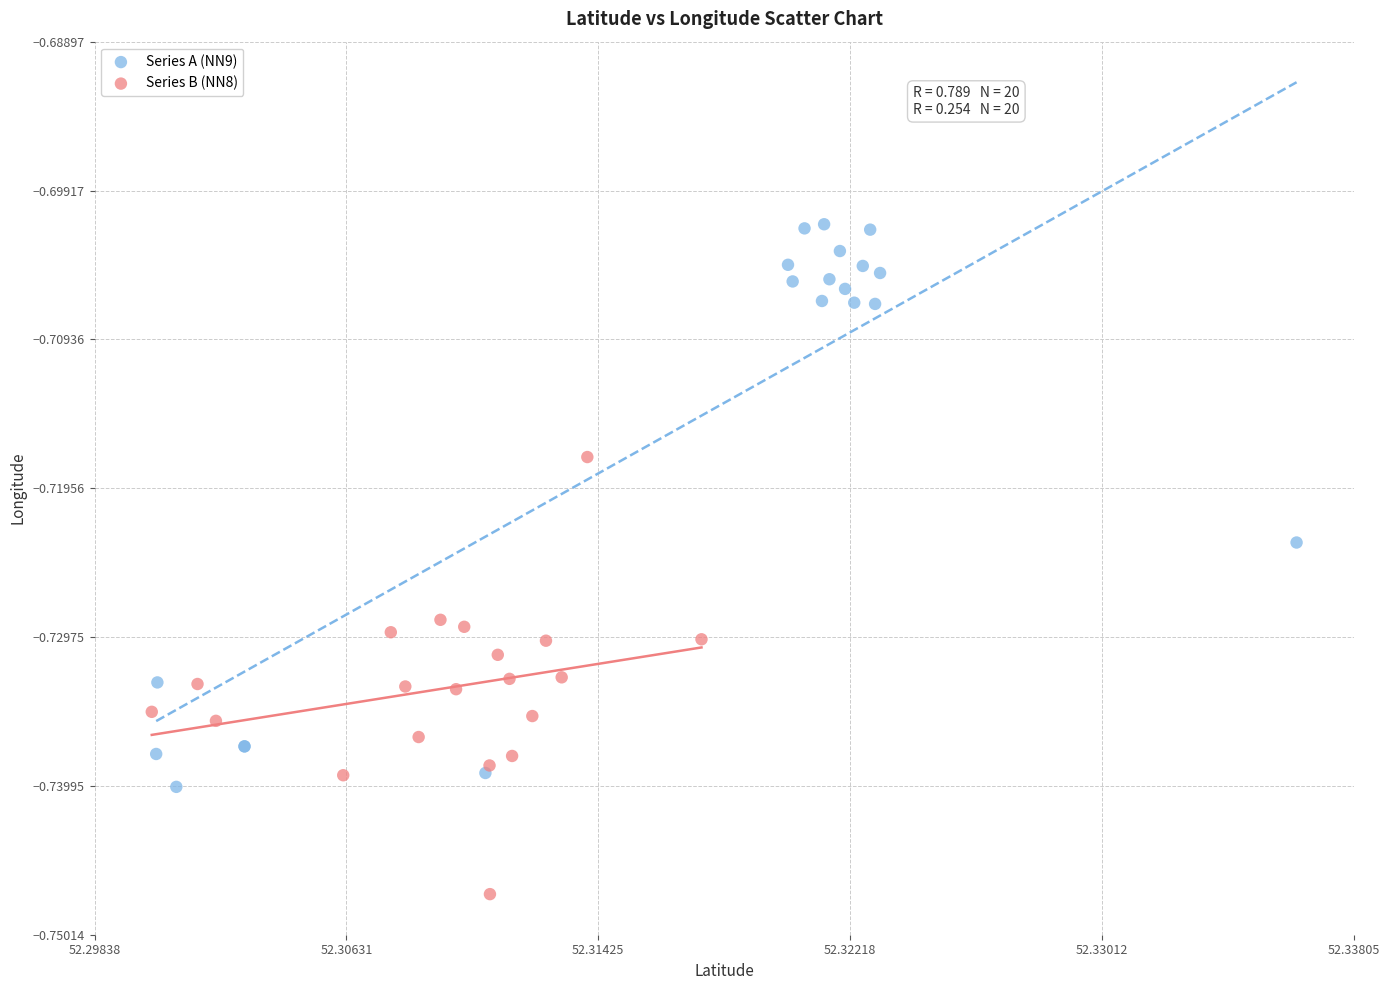

Which series has the widest spread of Y values?

Series A (NN9)